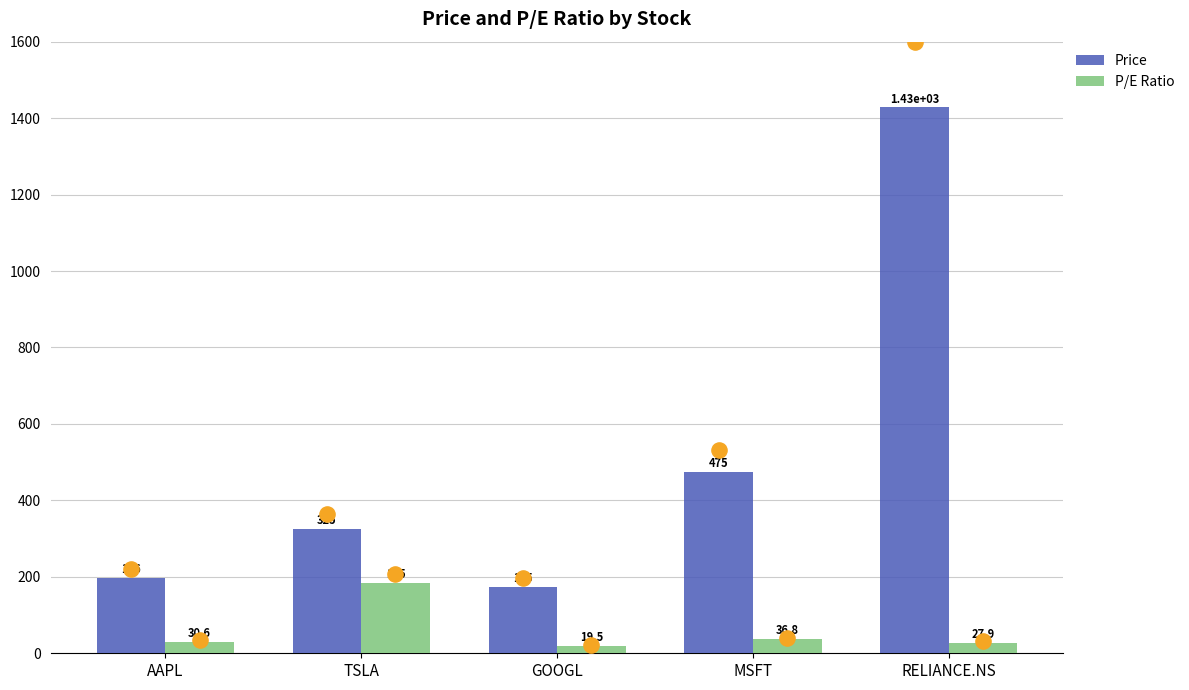

At which category is the sum across all series the highest?

RELIANCE.NS